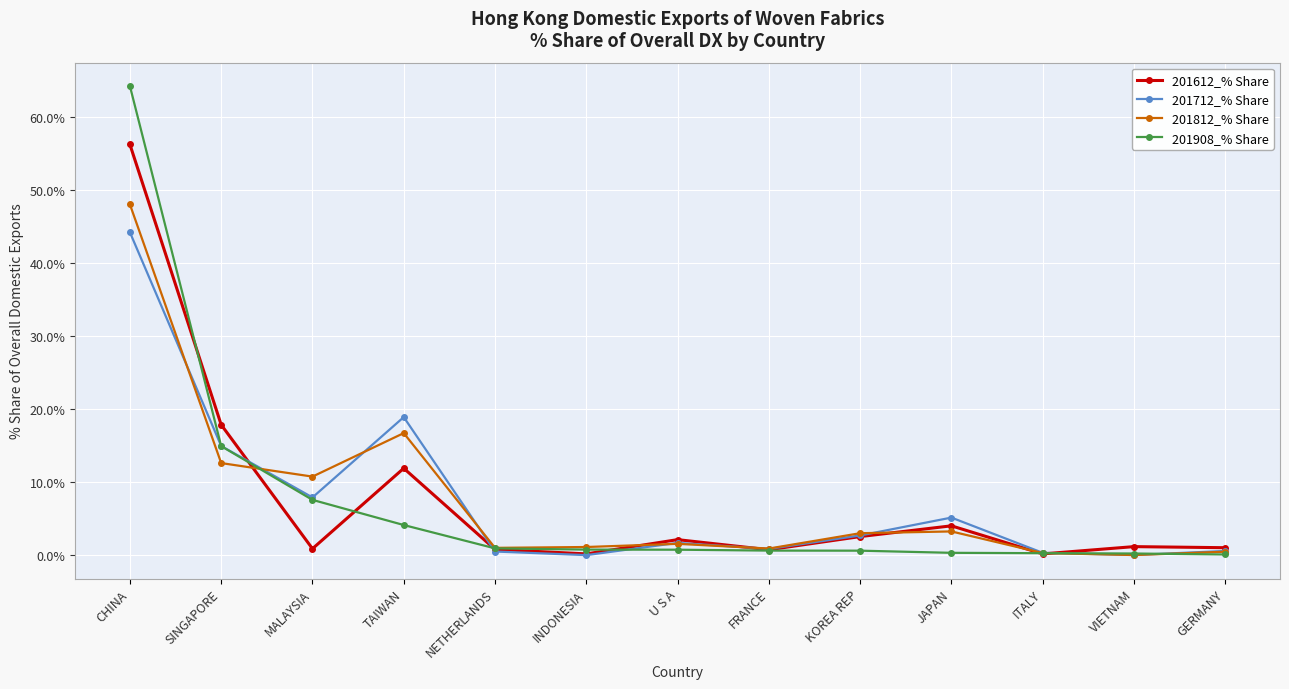

Between which two adjacent categories do 201612_% Share and 201712_% Share first intersect?

SINGAPORE and MALAYSIA